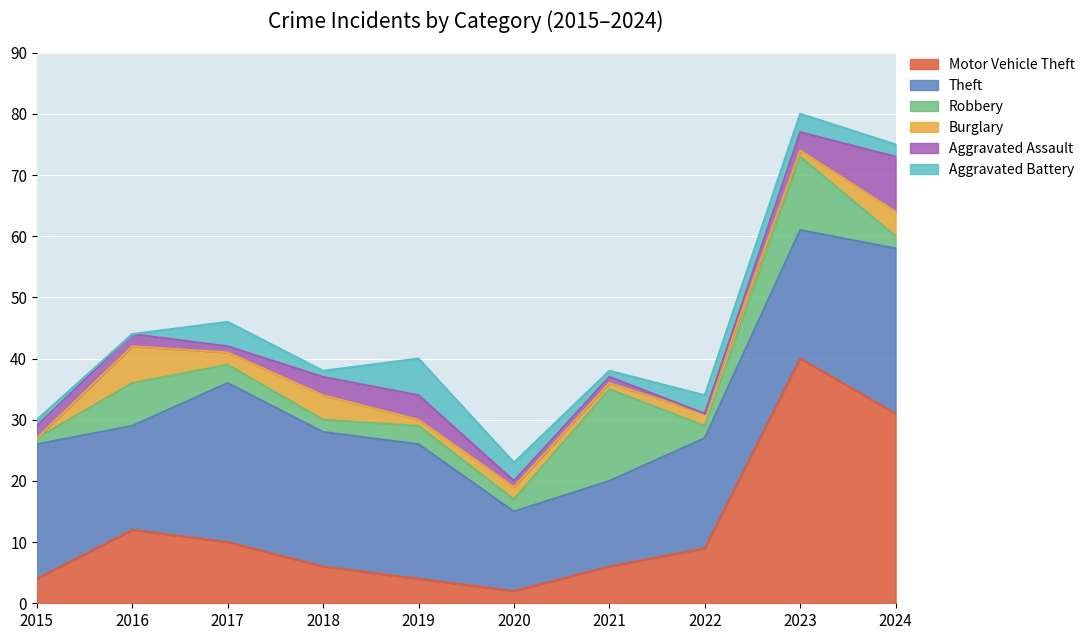

How many data points in Theft are above 22?

2